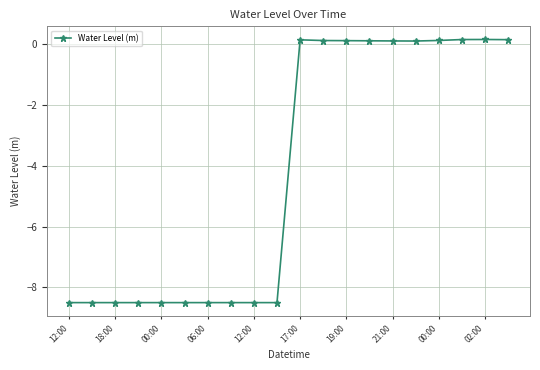

What is the smallest value displayed?

-8.5